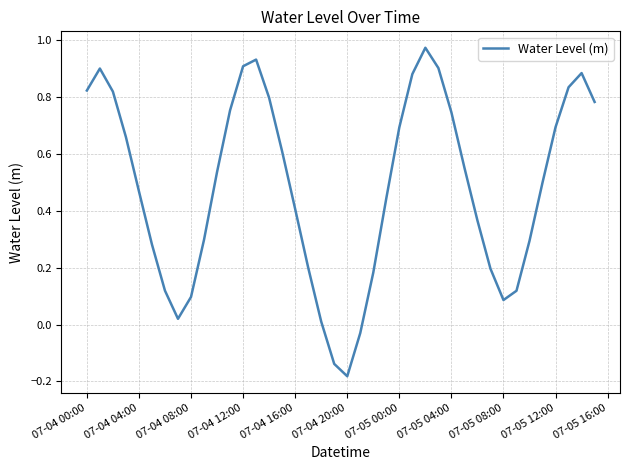

How many lines are shown in the chart?

1